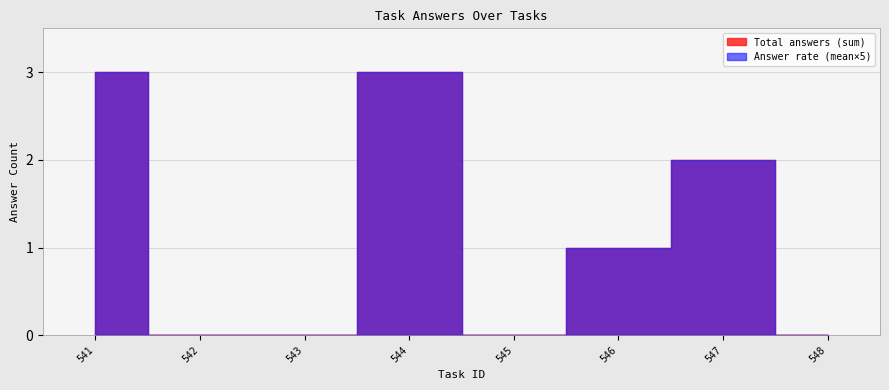

True or false: Total answers (sum) and Answer rate (mean*5) intersect in this chart.

False